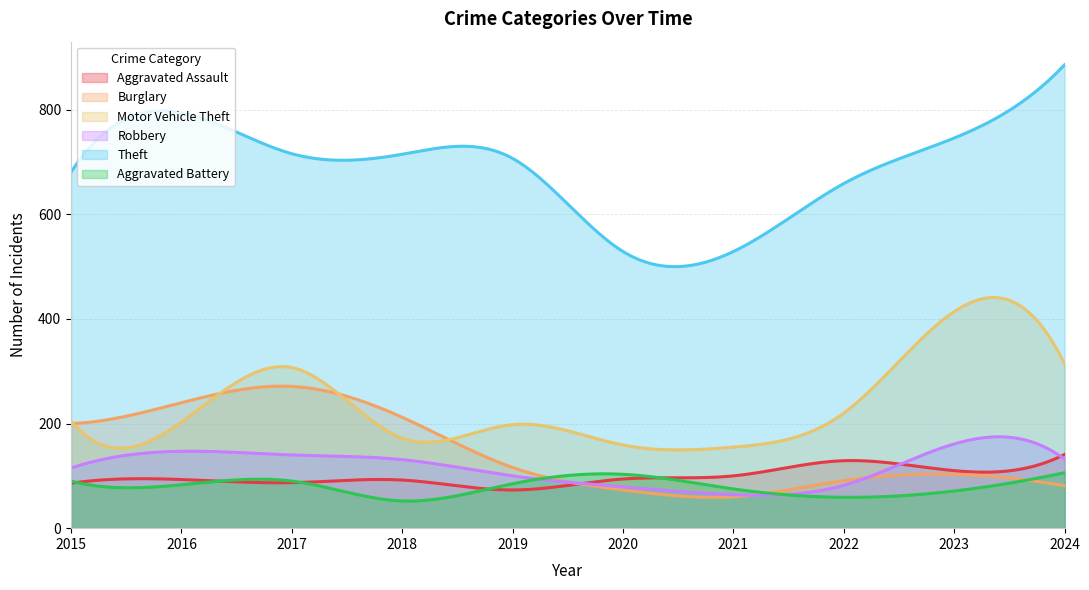

What is the difference between the Robbery values at 2018 and 2015?

16